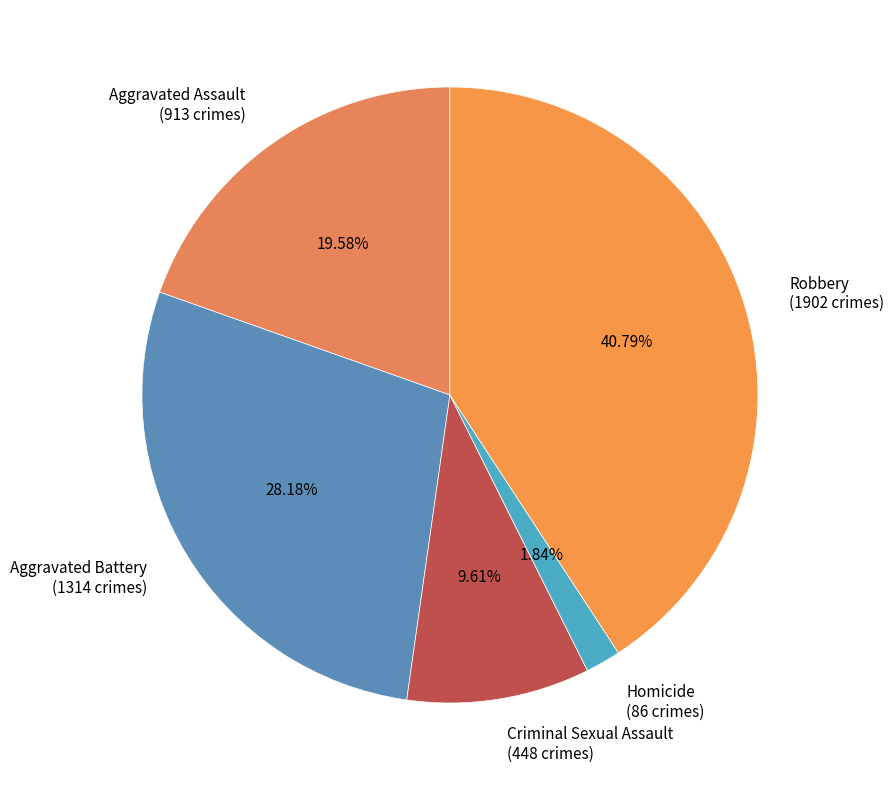

How many slices are in this pie chart?

5